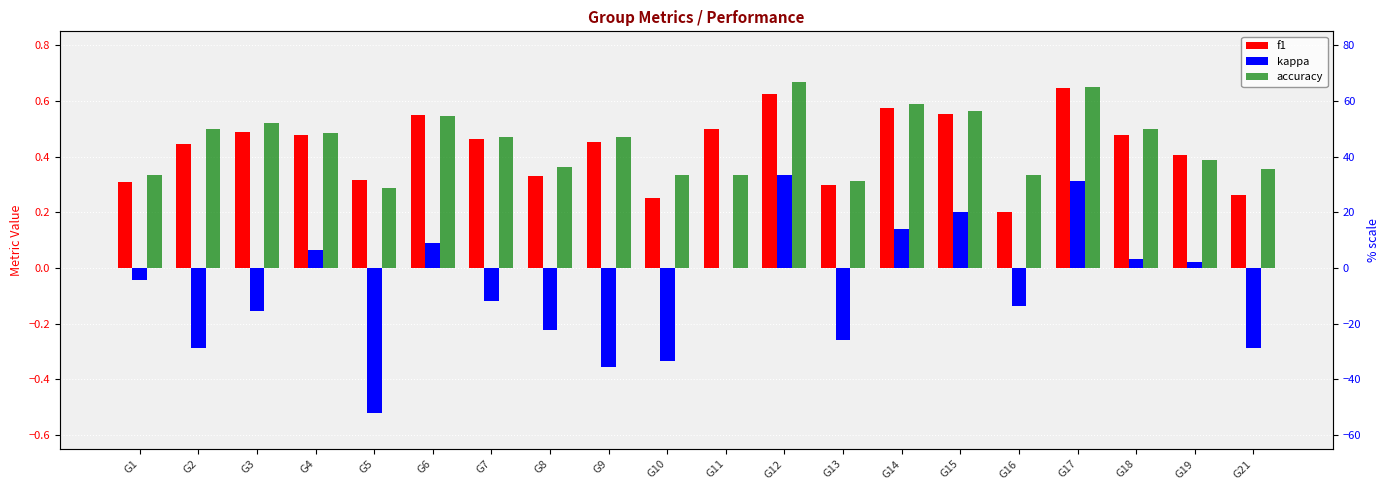

What is the maximum value shown in the chart?

0.7